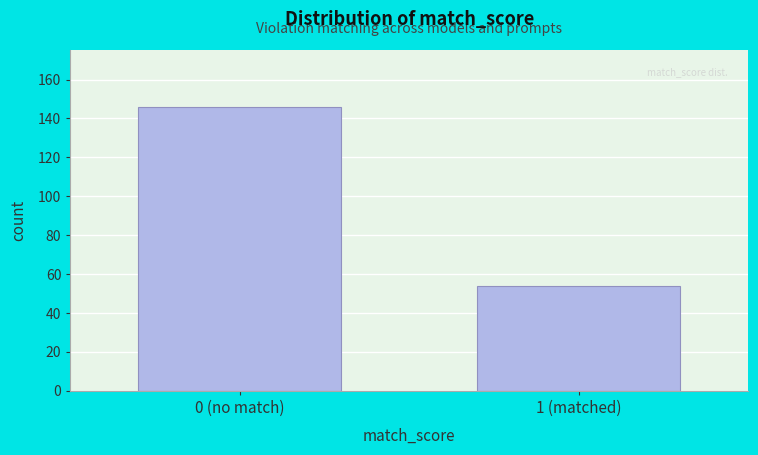

Reading right to left, extract all data points from this chart.

1 (matched)=54	0 (no match)=146